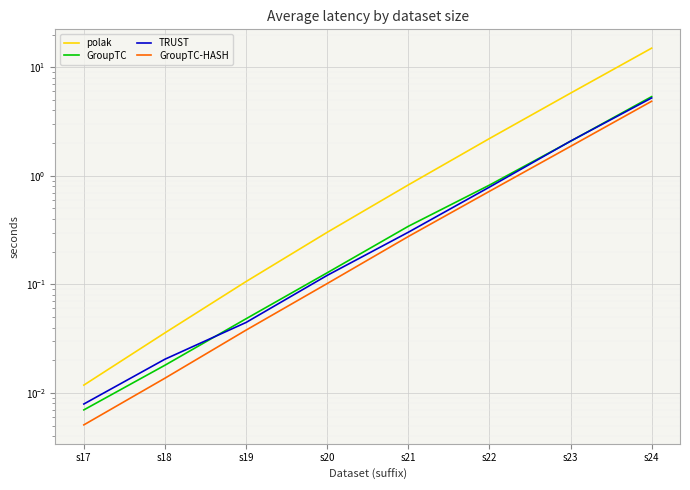

Which series has the largest total across all categories?

polak